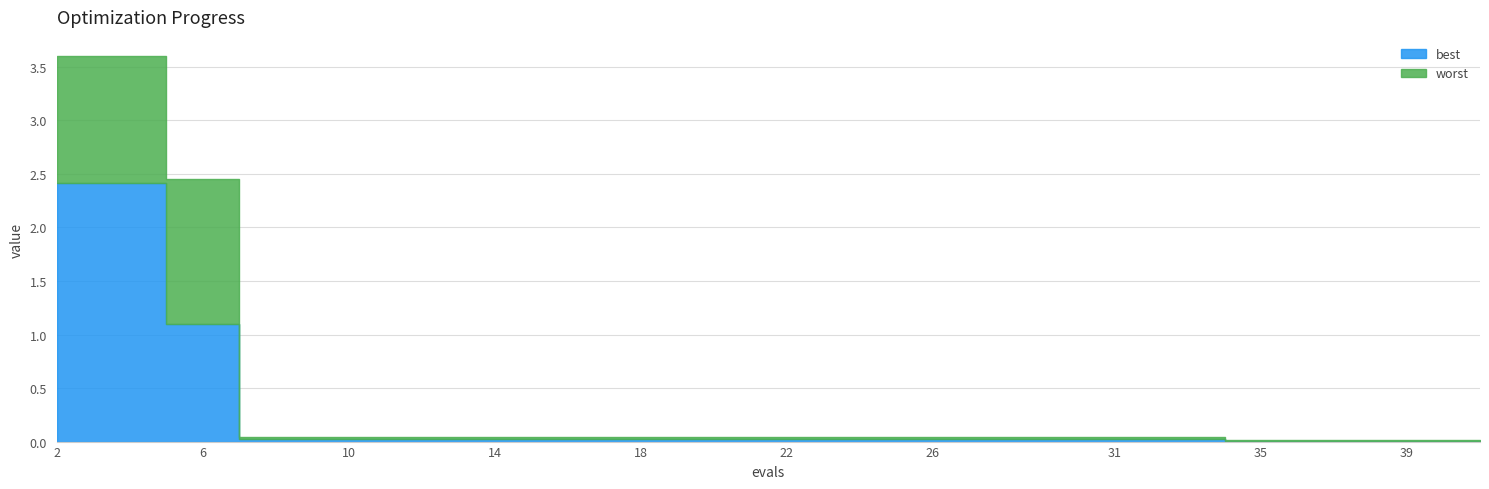

True or false: worst and best cross at least once.

False